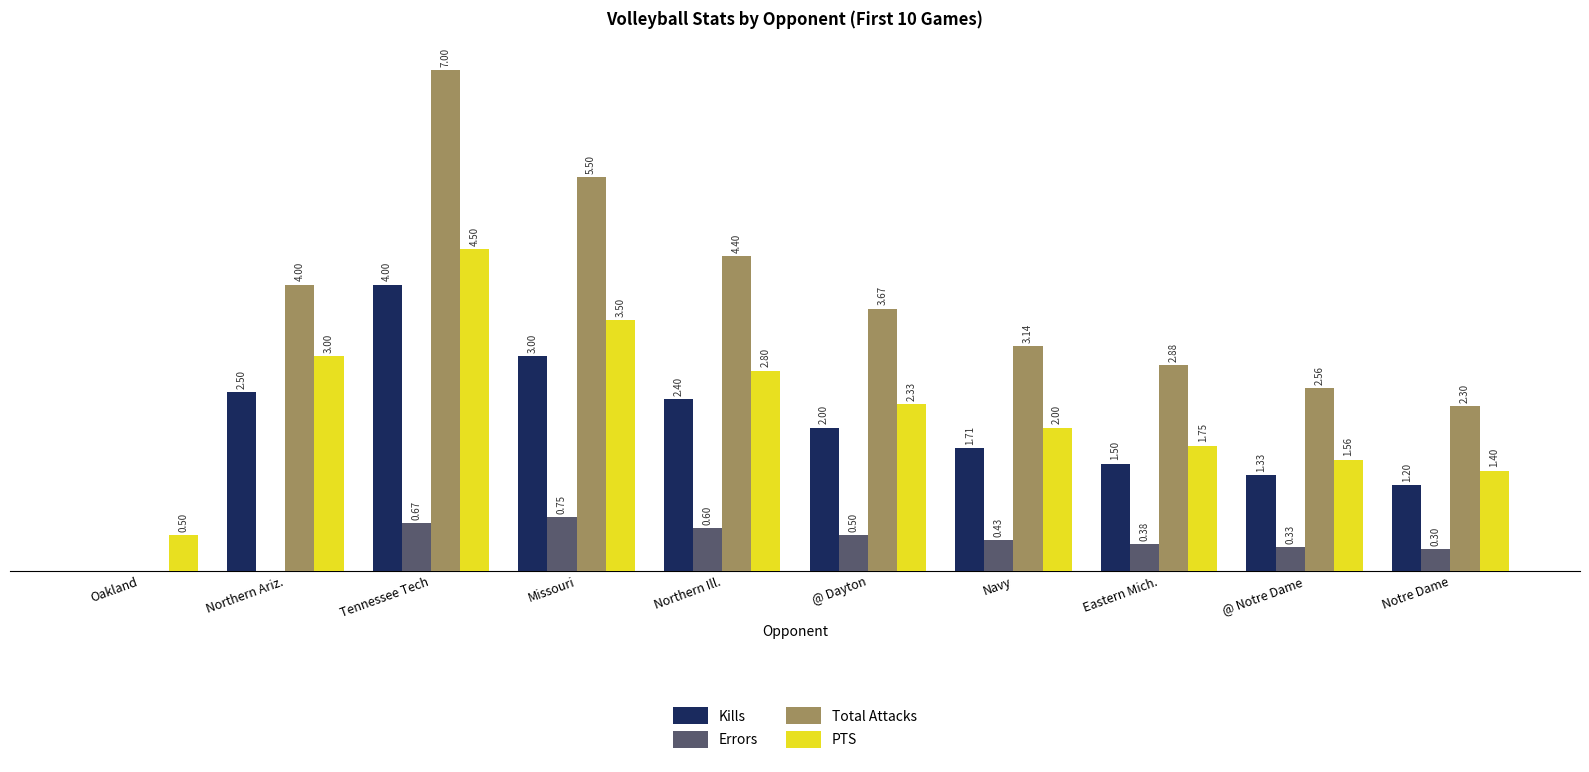

Which label corresponds to the largest value in the chart?

Tennessee Tech